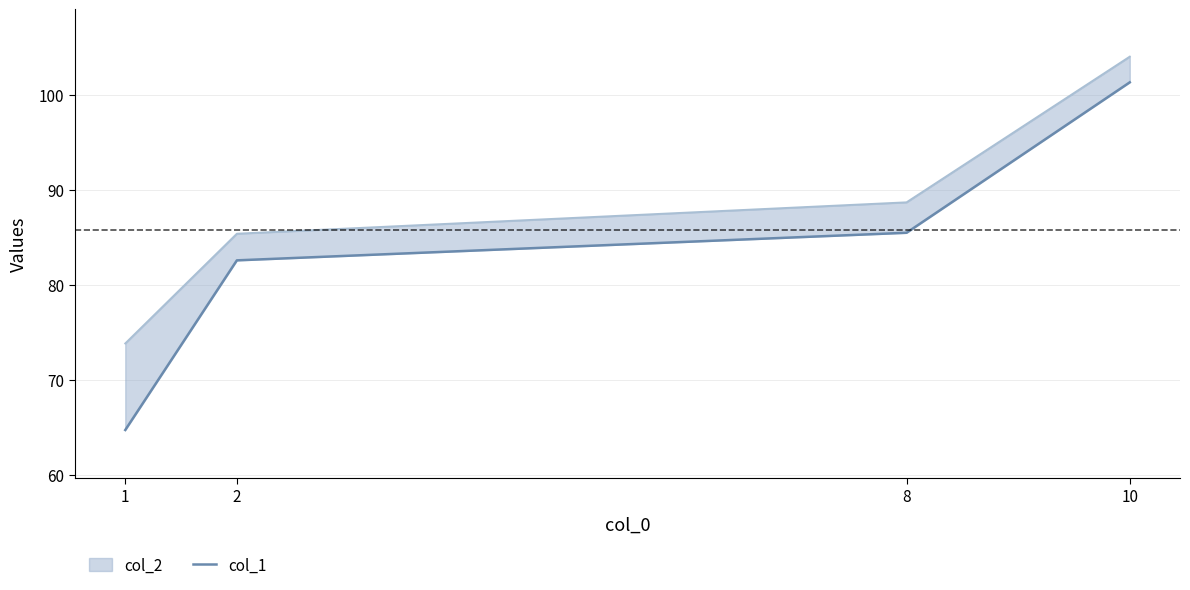

Reading left to right, extract all data points from this chart.

1=64.7	2=82.6	8=85.5	10=101.3